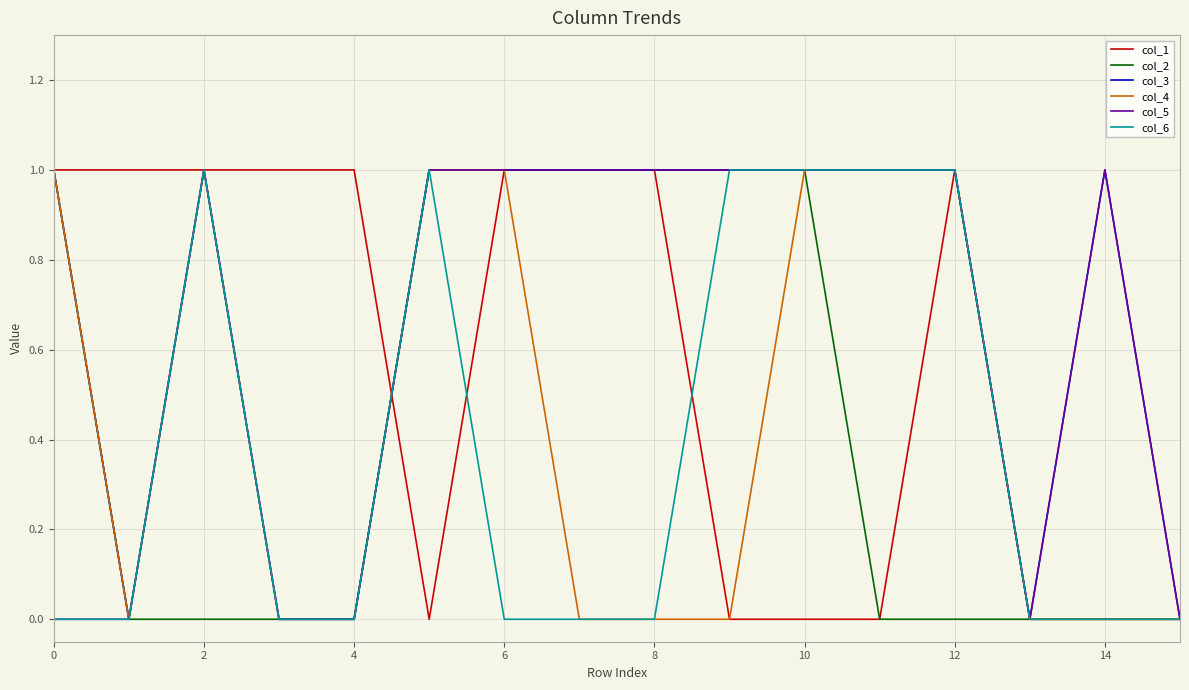

Which series has the largest total across all categories?

col_3